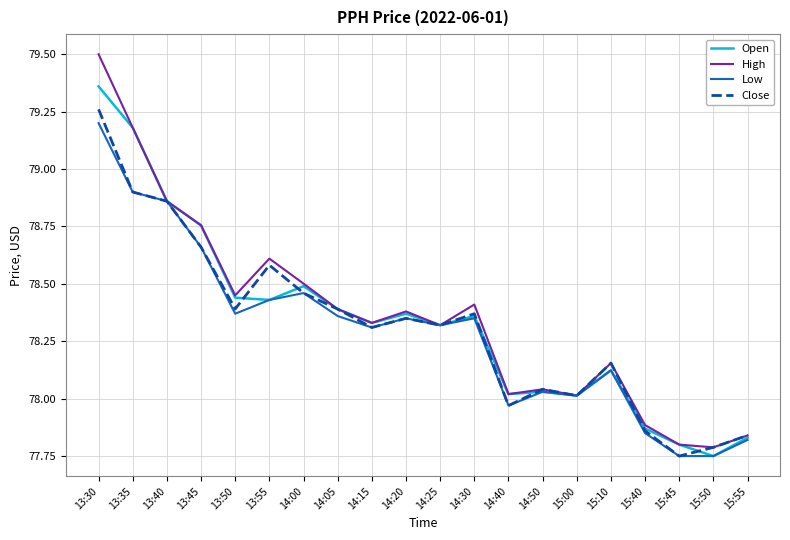

Which series has the widest spread of values?

High